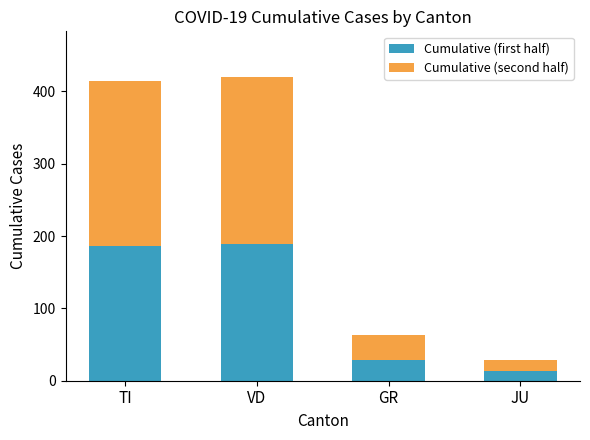

Reading left to right, list the values for the Cumulative (first half) series.

TI=186	VD=189	GR=28	JU=13